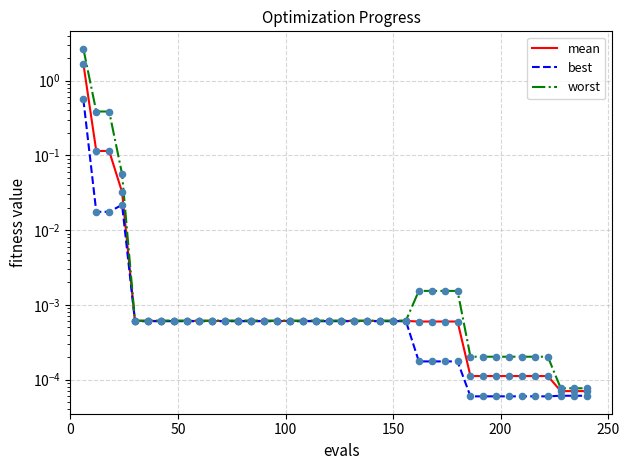

Is the value of worst at 0 greater than the value of mean at 17?

Yes